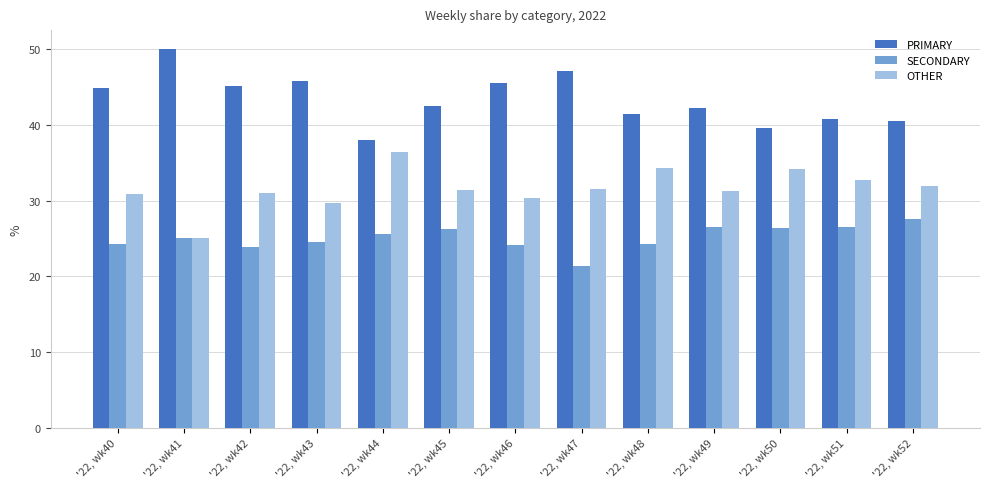

What is the lowest value of the OTHER series?

25.0